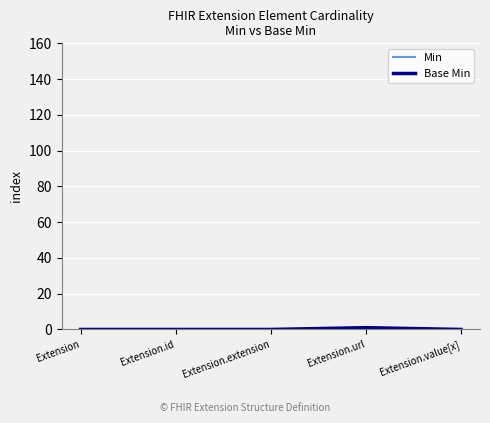

Is it true that Min equals 0 at Extension.id?

True